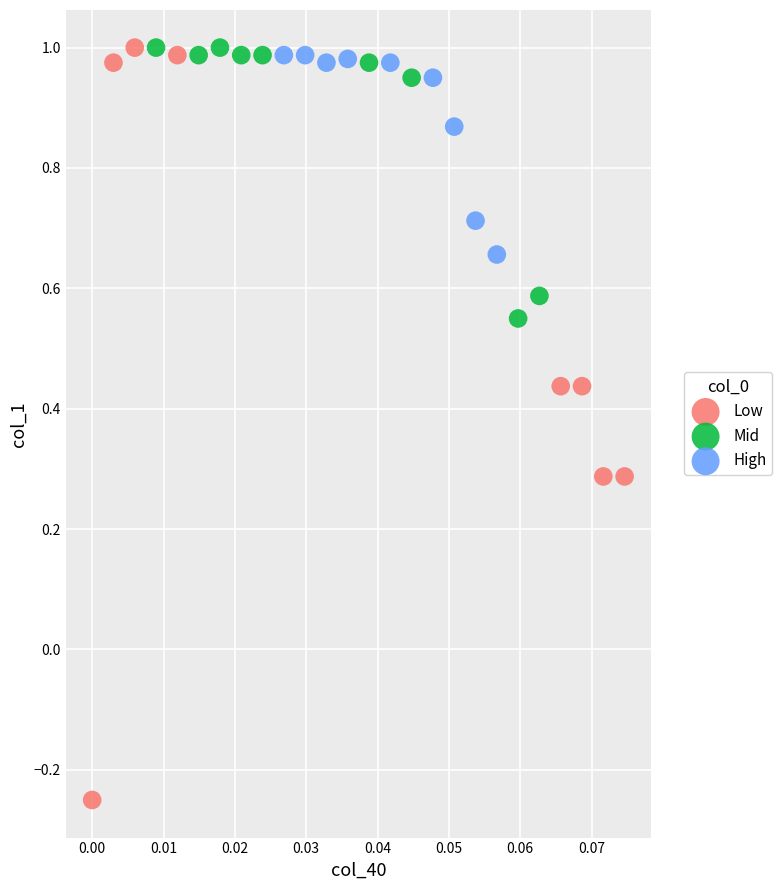

Which series contains the lowest Y value?

Low